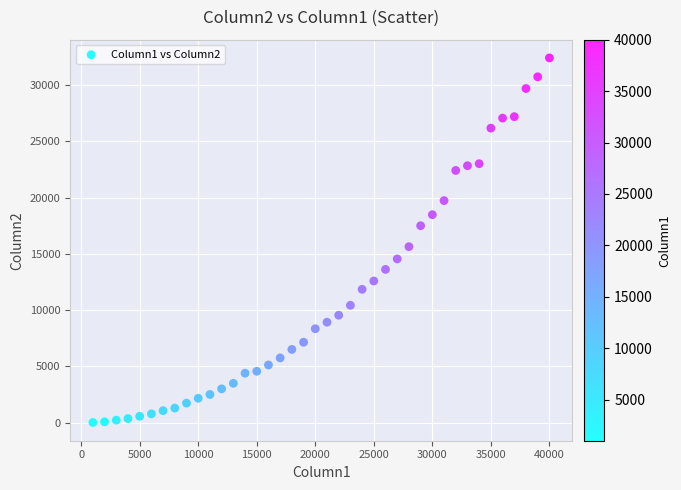

What Y value in the scatter plot is closest to 16215?

15640